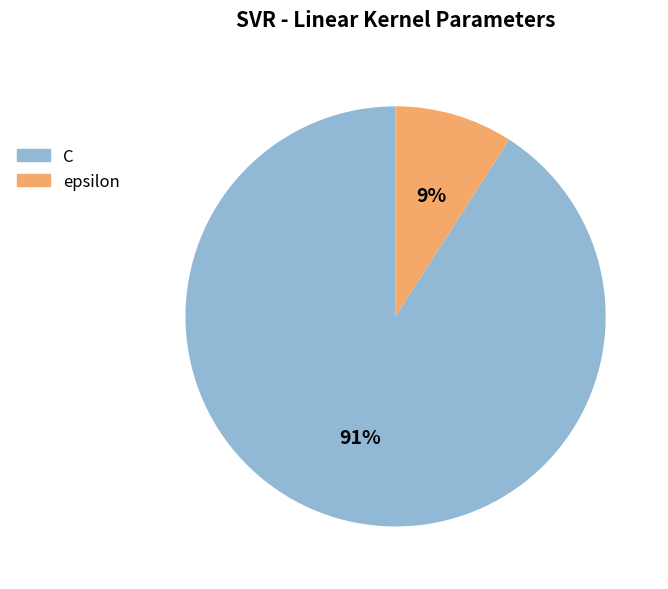

To the nearest percent, what is the combined percentage of C and epsilon?

100%